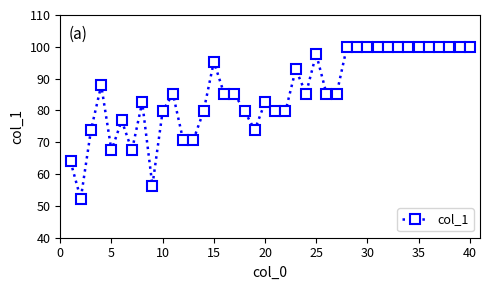

What is the maximum value shown in the chart?

100.0